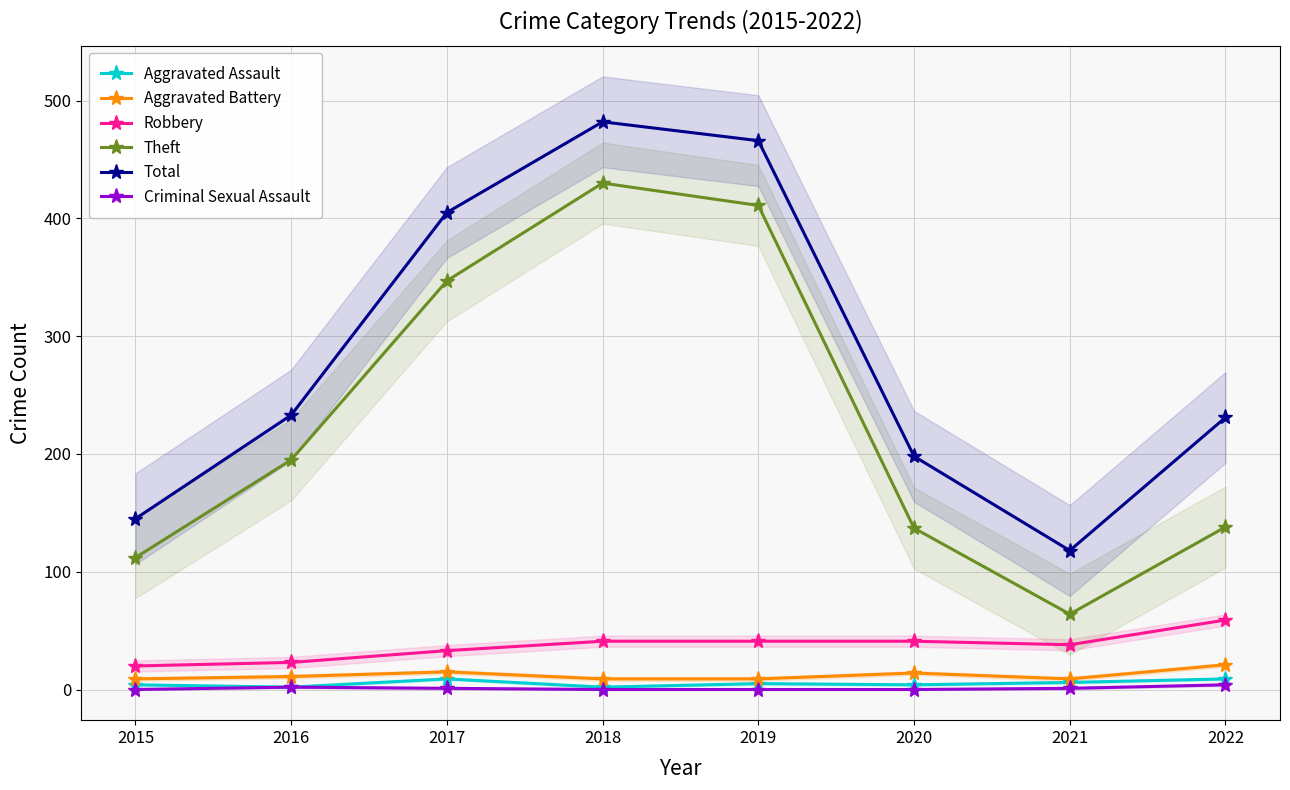

True or false: Aggravated Assault and Total cross at least once.

False